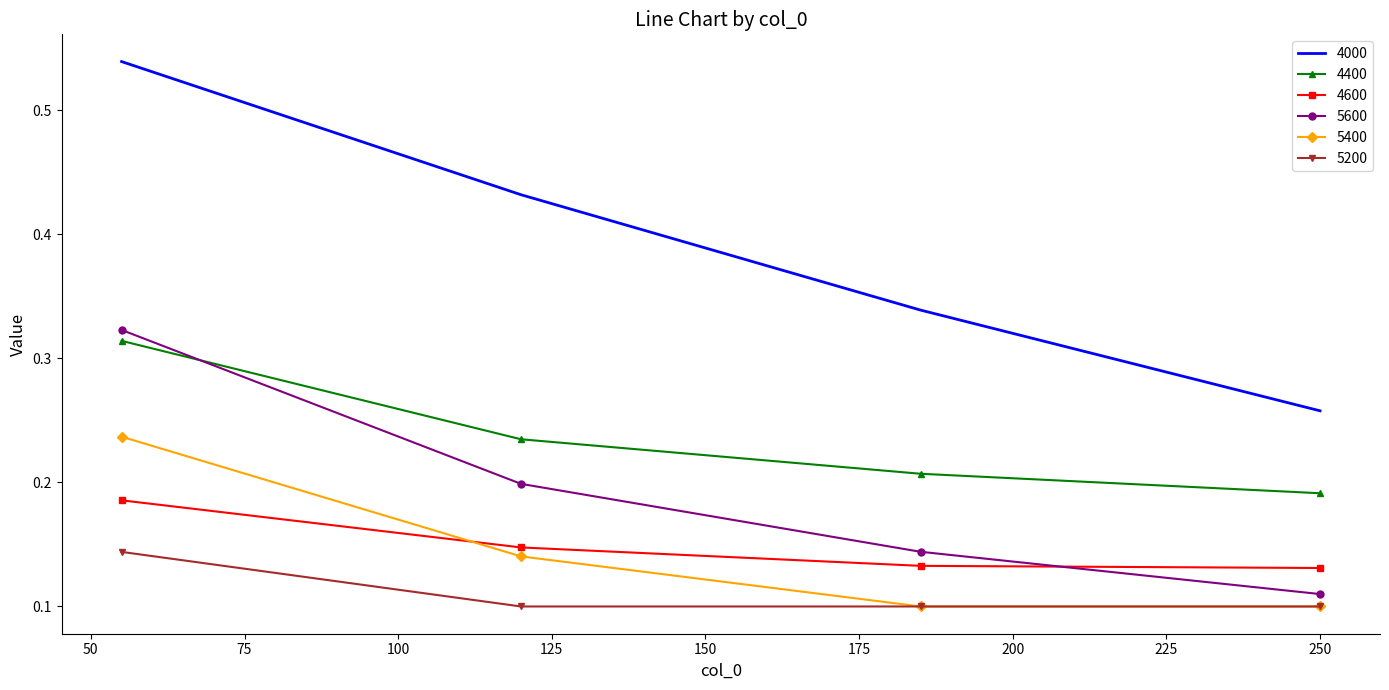

Which series has the largest total across all categories?

4000